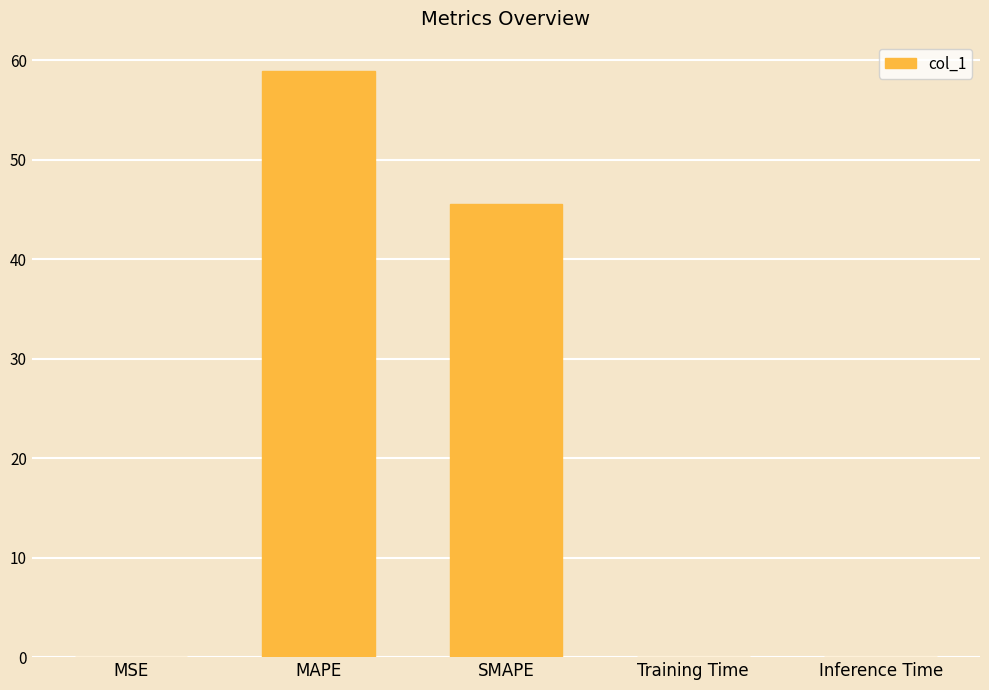

What is the sum of all values?

104.5